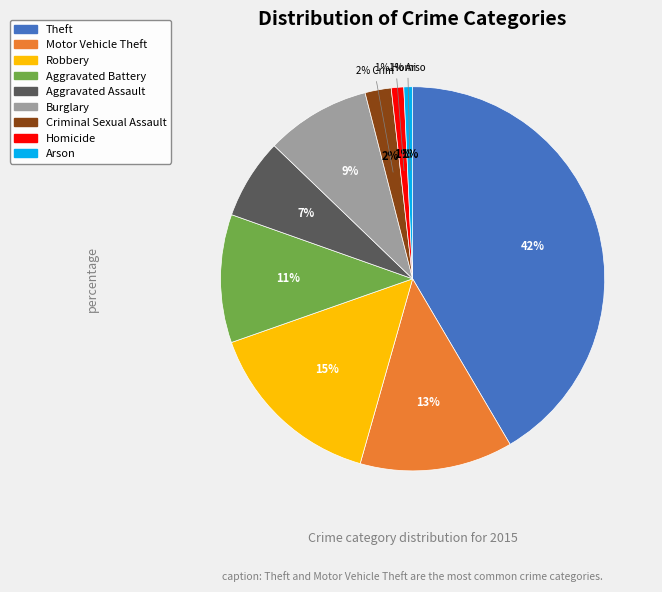

Which slice is the smallest?

Arson